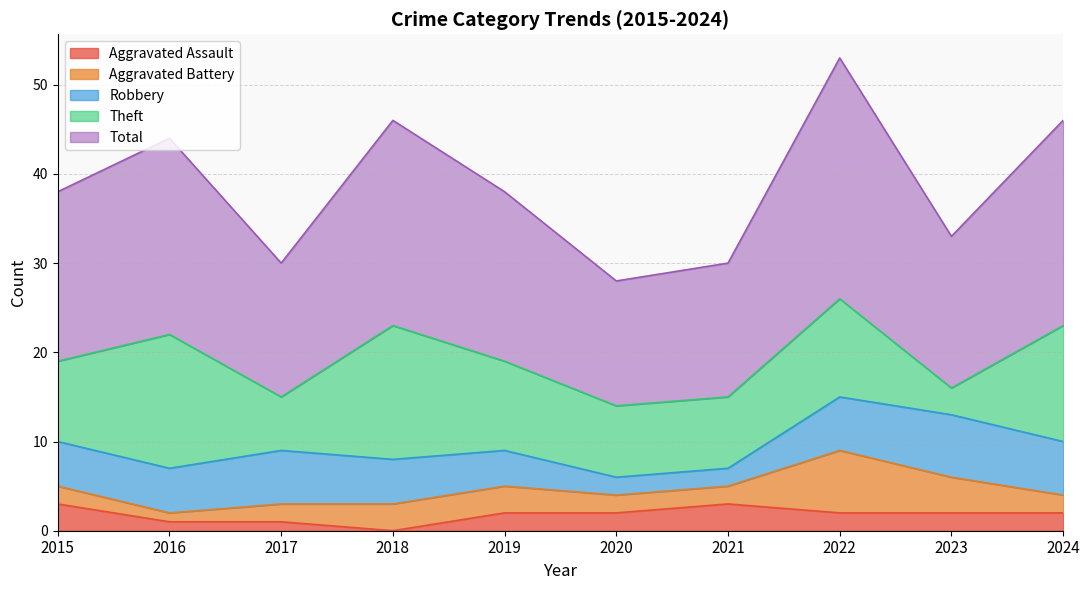

True or false: Total has more than 2 interior local peaks.

True